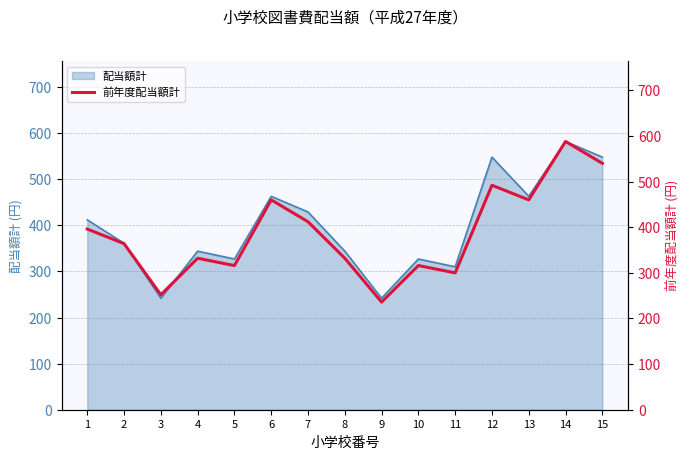

The value of 配当額計 at 9 is 242. True or false?

True